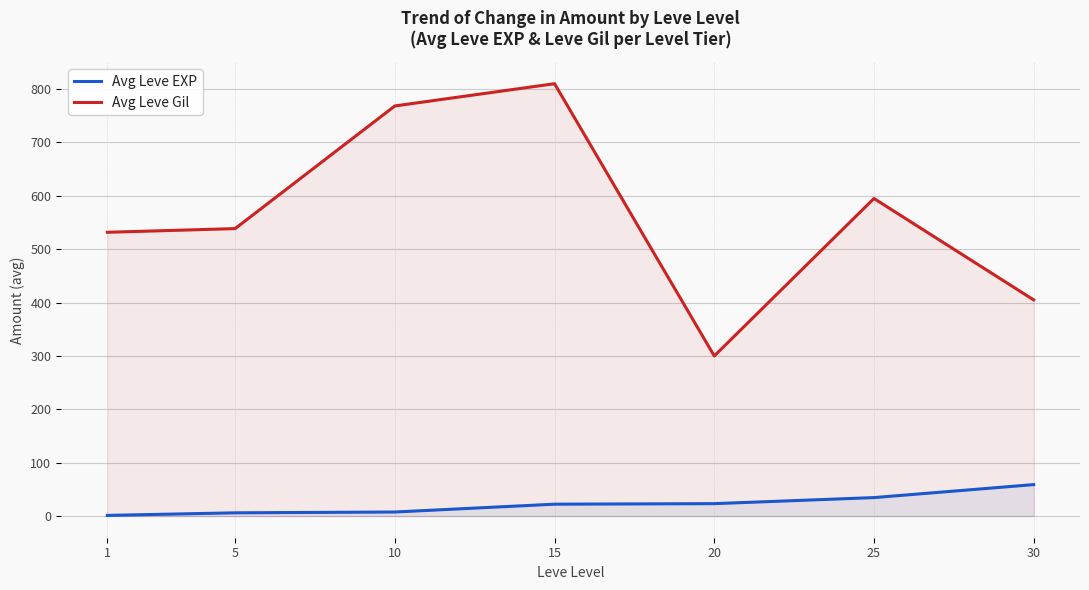

True or false: Avg Leve EXP and Avg Leve Gil intersect in this chart.

False